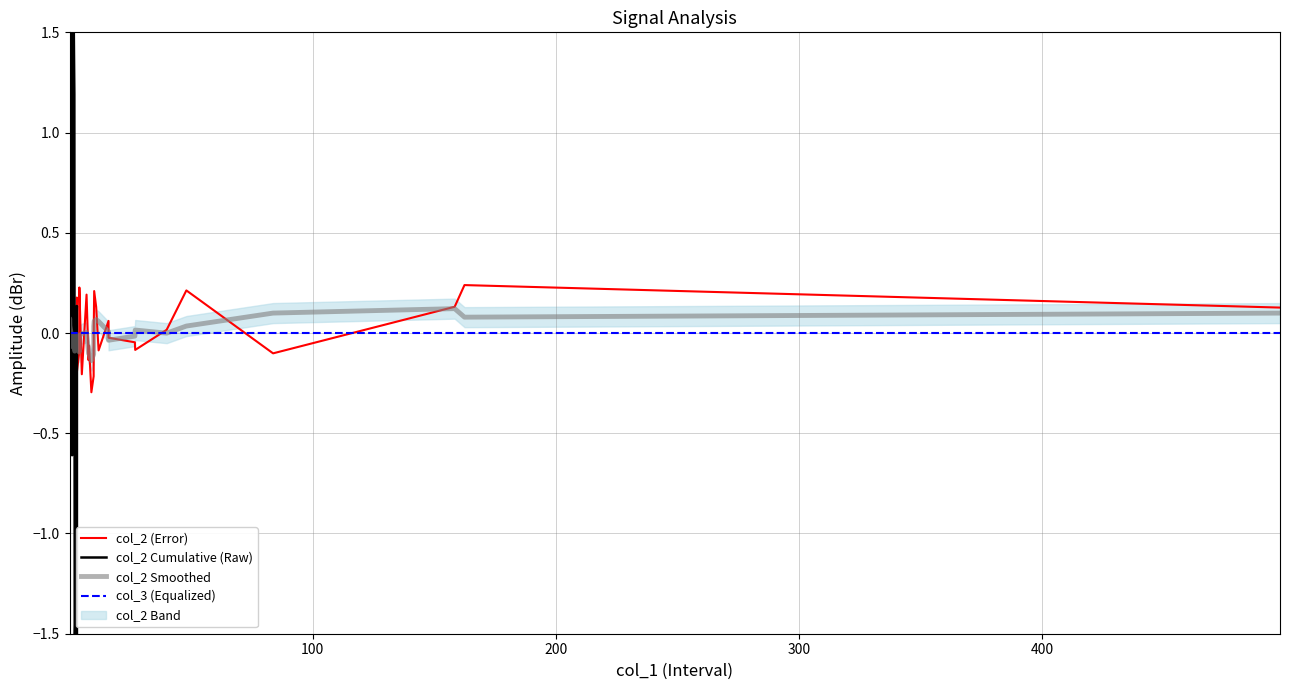

Which series has the widest spread of values?

col_2 Cumulative (Raw)